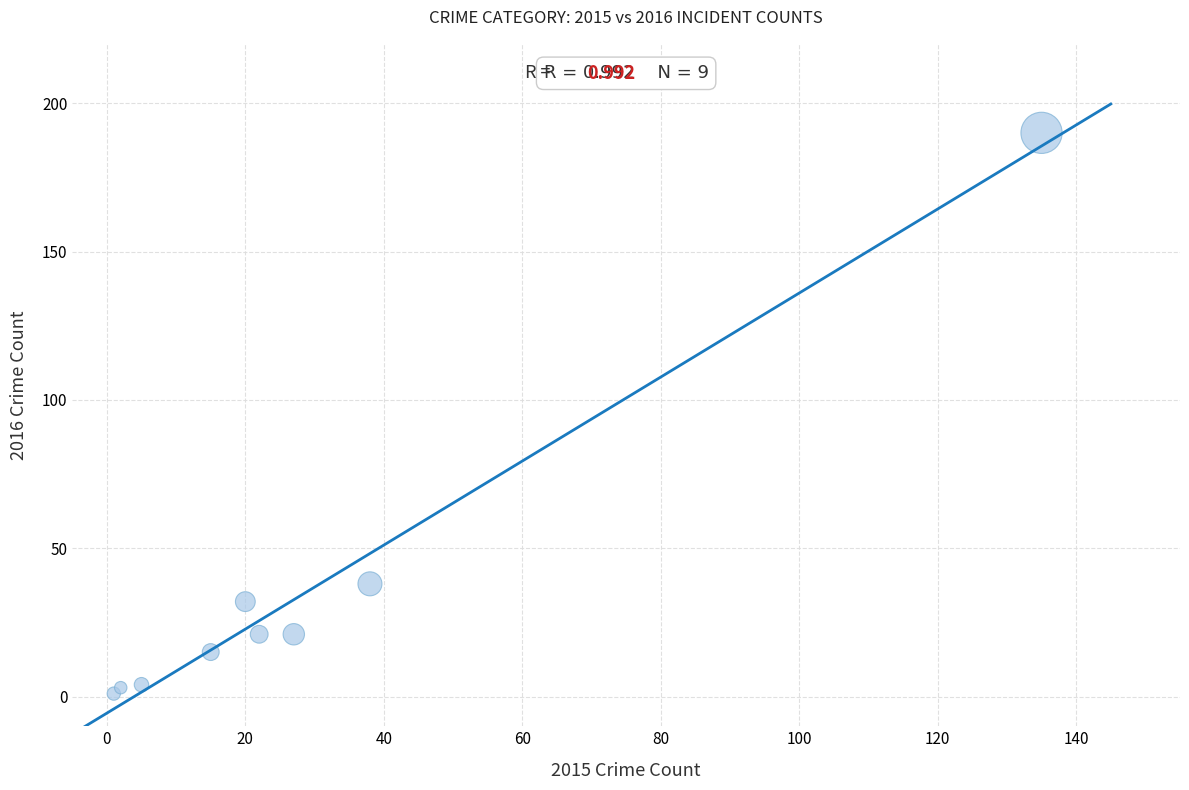

What Y value in the scatter plot is closest to 95?

38